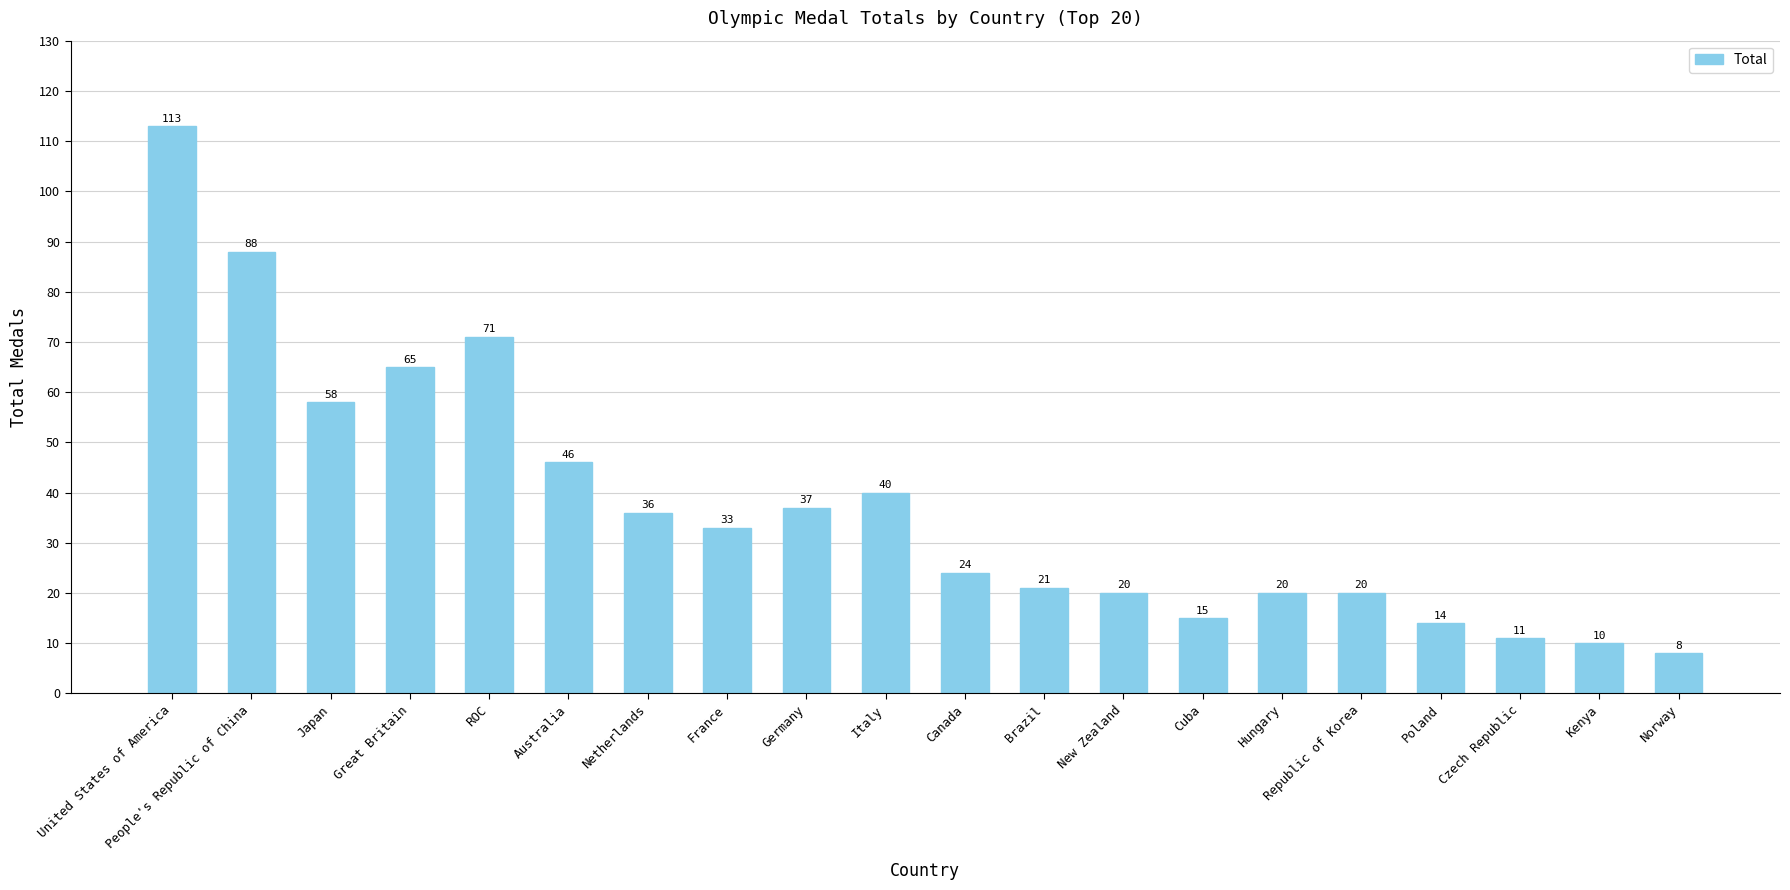

Is it true that the value at Germany is 37?

True